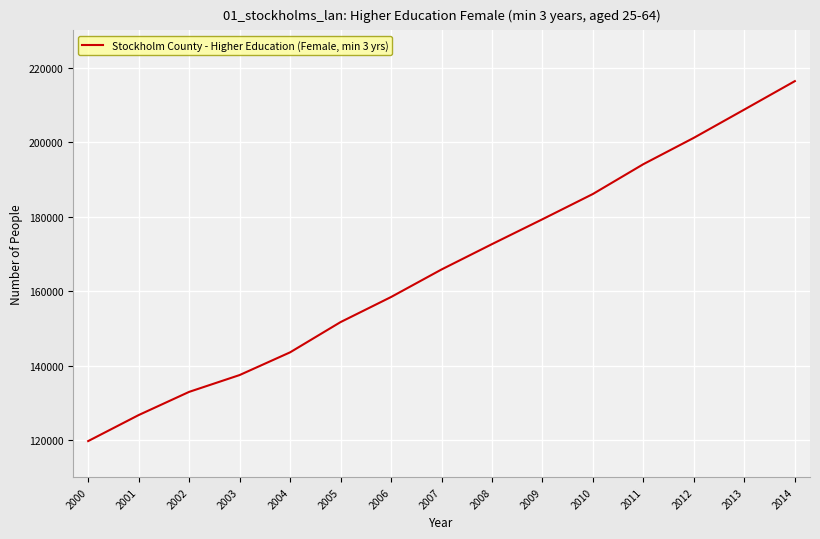

Between 2006 and 2012, which is larger?

2012